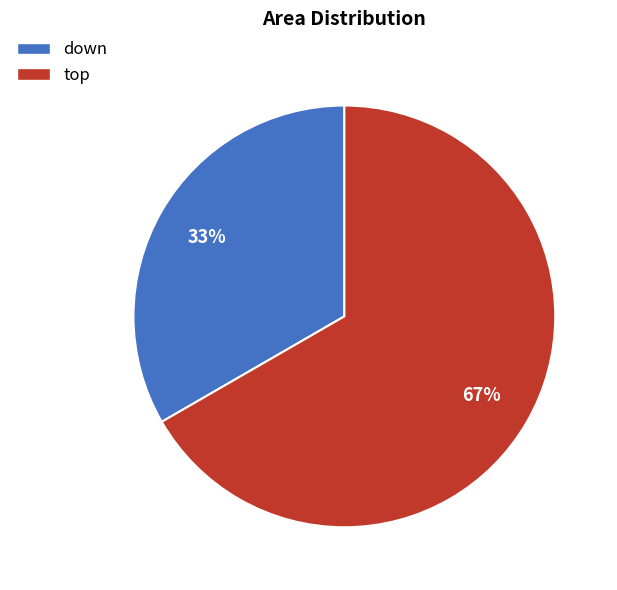

How many slices are in this pie chart?

2